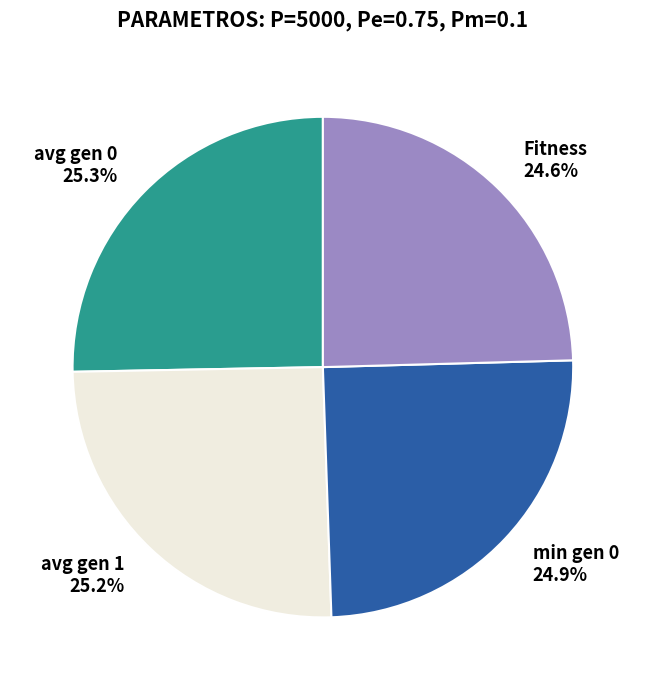

True or false: min gen 0 accounts for 25% of the total.

True